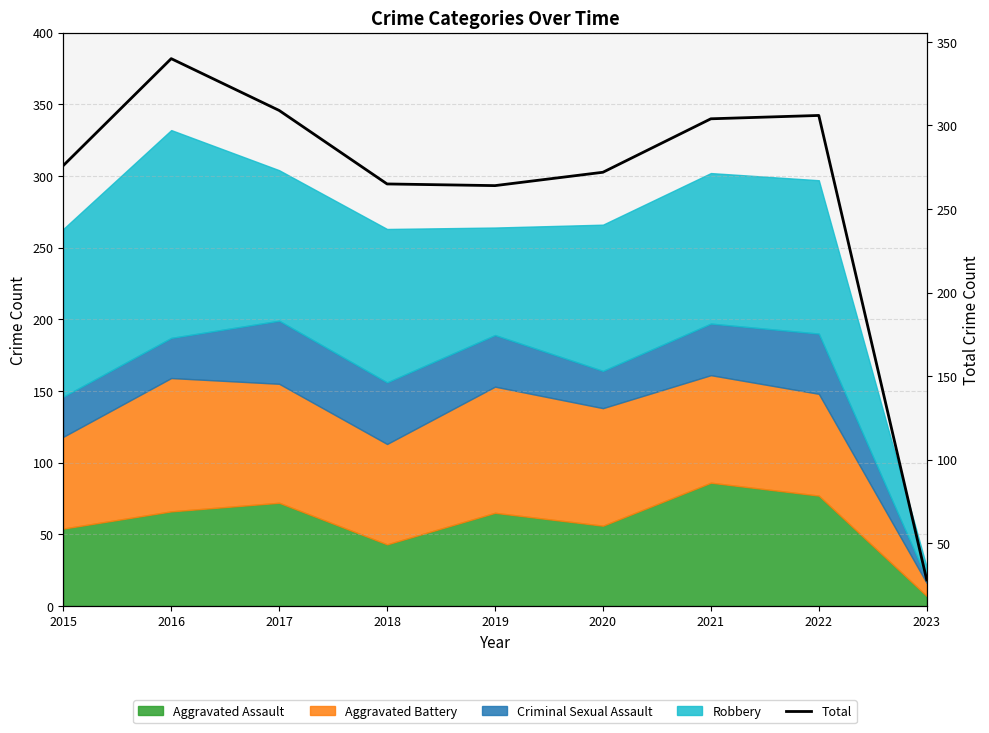

How many data points does each series have?

9